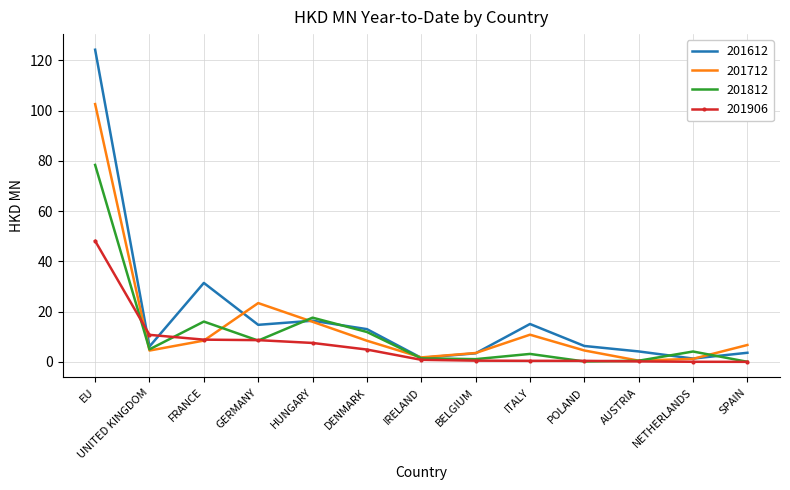

Count the number of data series in this chart.

4